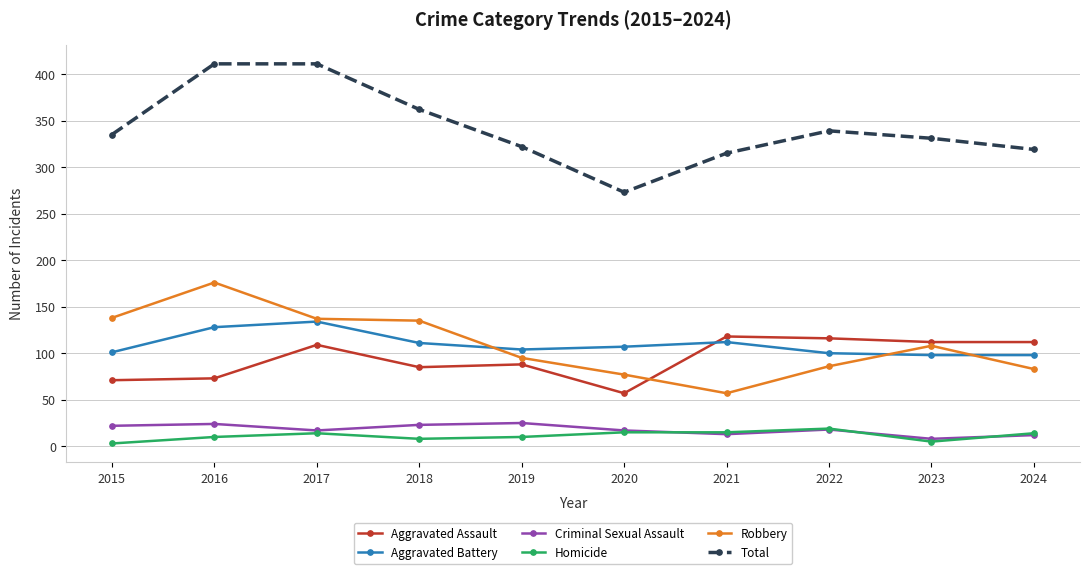

Which series ends up on top after the final intersection of Aggravated Assault and Aggravated Battery?

Aggravated Assault